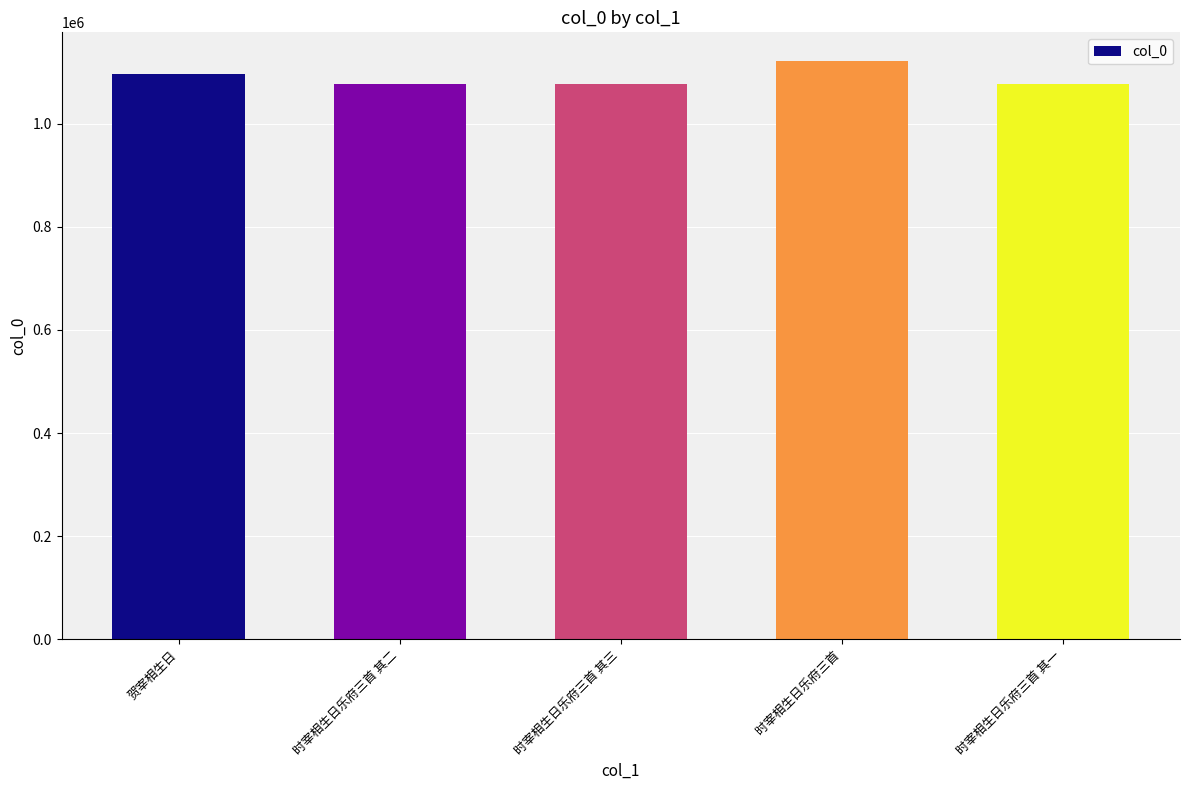

Where does the data first go above 1075829?

贺宰相生日